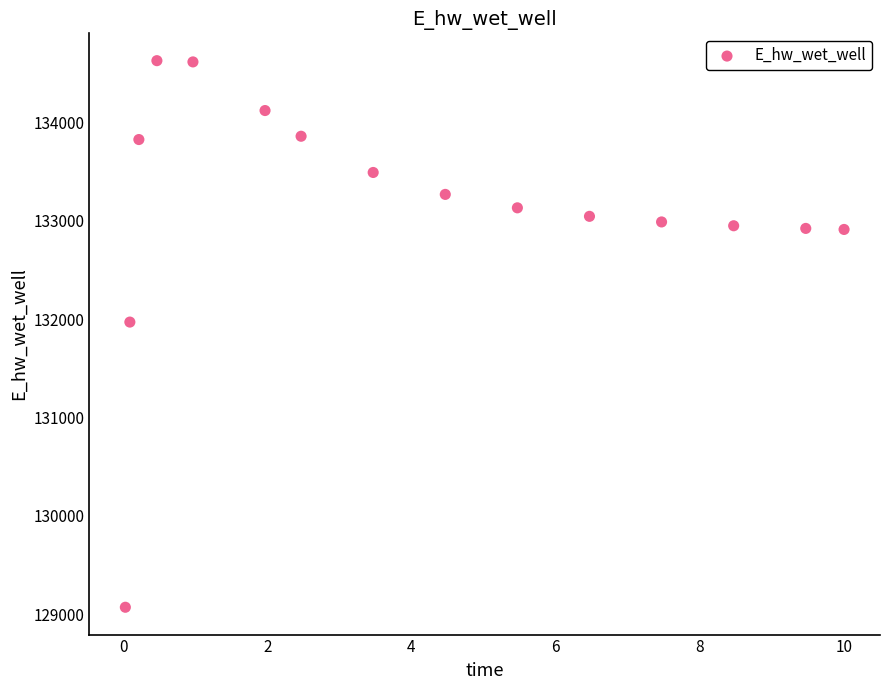

What Y value in the scatter plot is closest to 131849?

131970.0